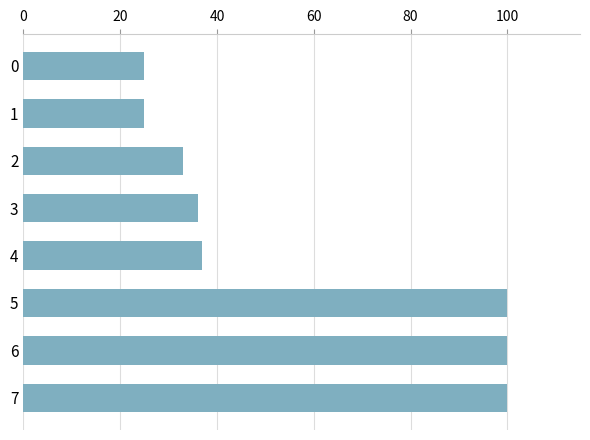

How many data points does each series have?

8